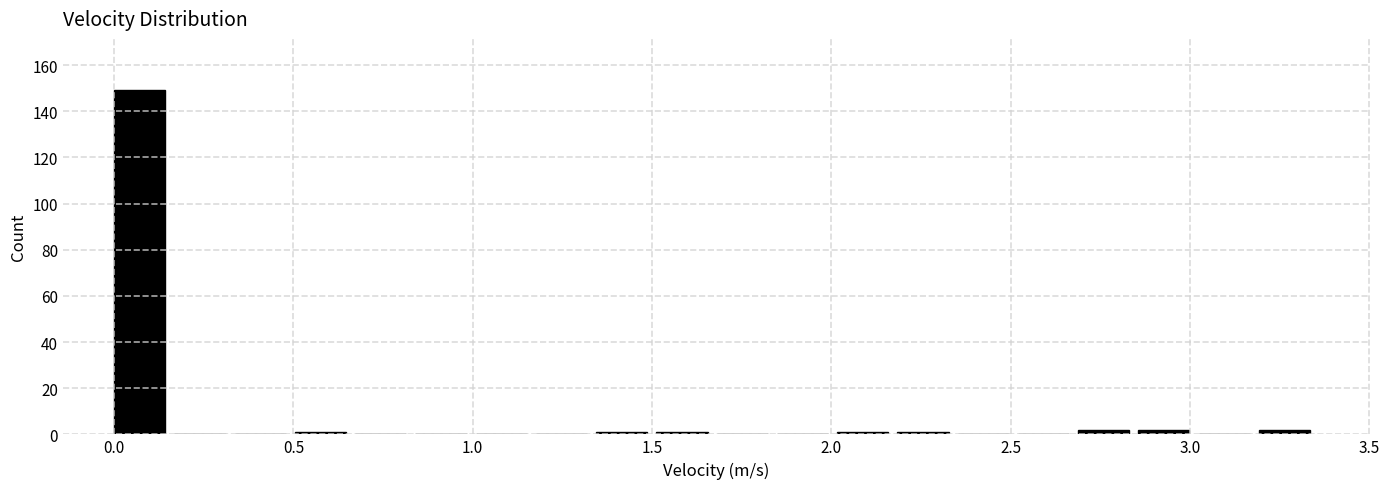

Read against the x-axis, roughly where is the centre of the tallest bar?

0.05